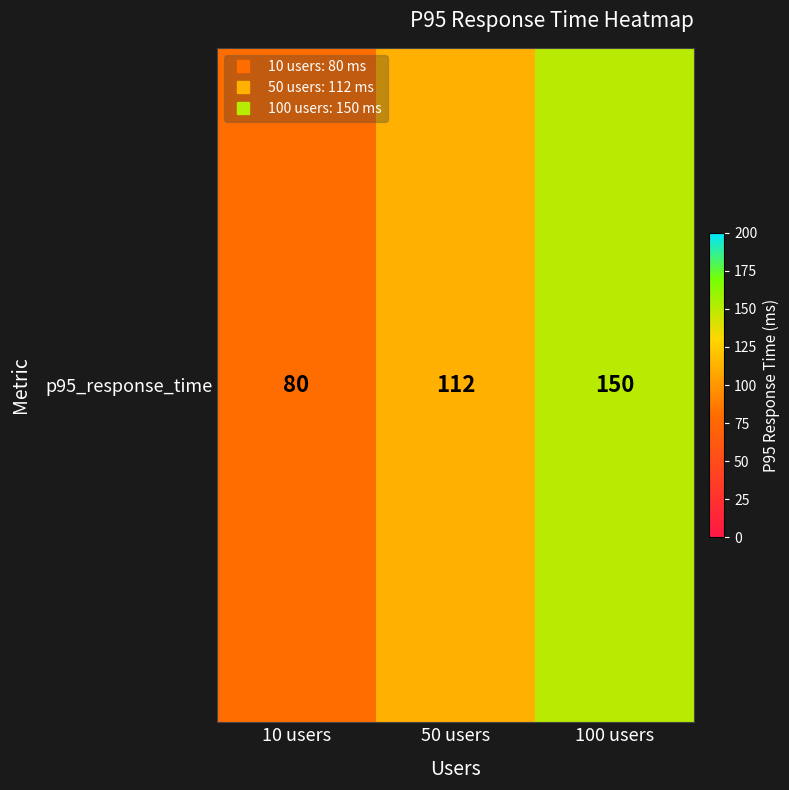

Reading left to right, extract all data points from this chart.

80	112	150